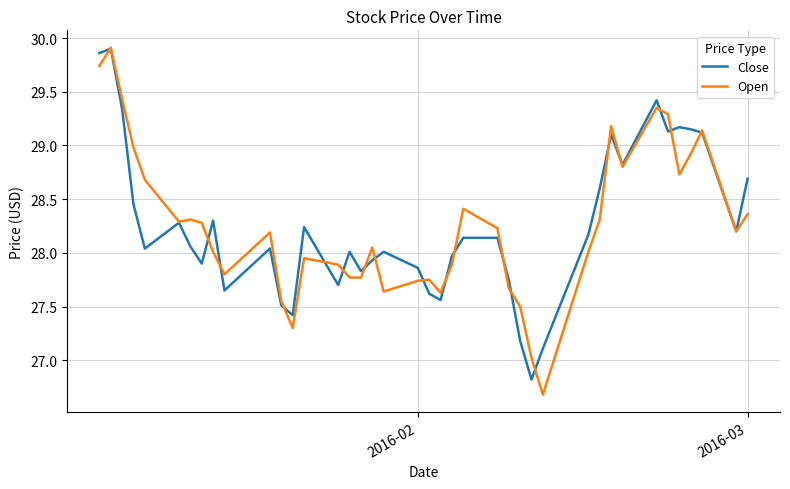

How many interior local valleys does the Close series have?

11